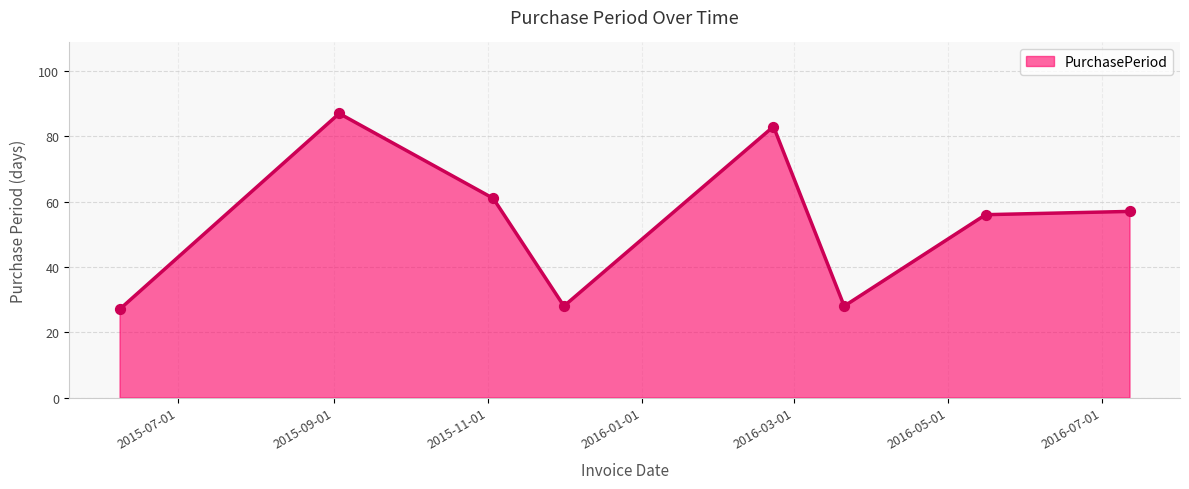

What is the smallest value displayed?

27